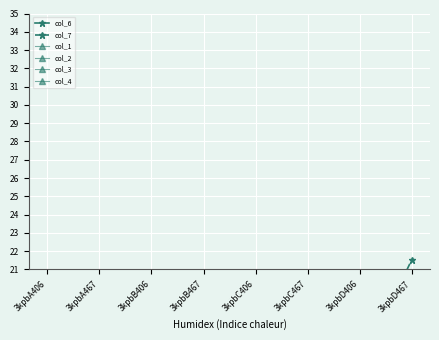

Which has a higher value, 3kpbA406 or 3kpbD467?

3kpbD467